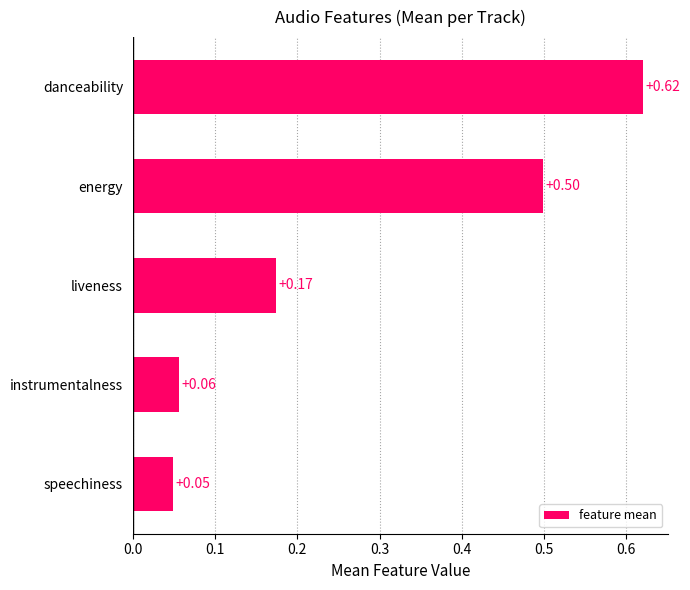

What is the average value?

0.3